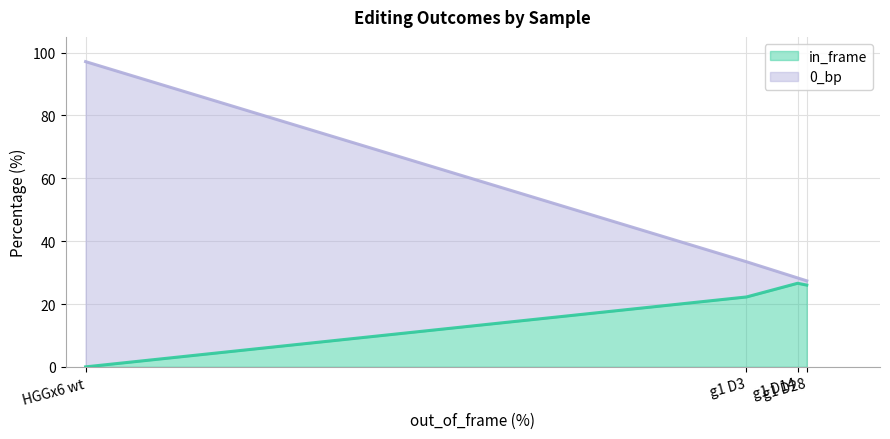

Rank the series at HGGx6 wt from highest to lowest value.

0_bp, in_frame